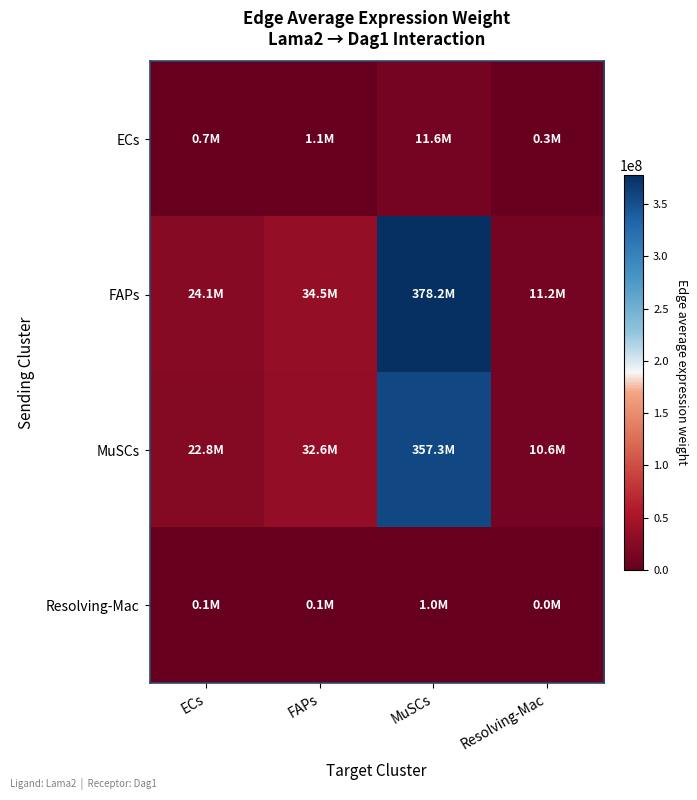

Which has a higher value, FAPs or Resolving-Mac?

FAPs